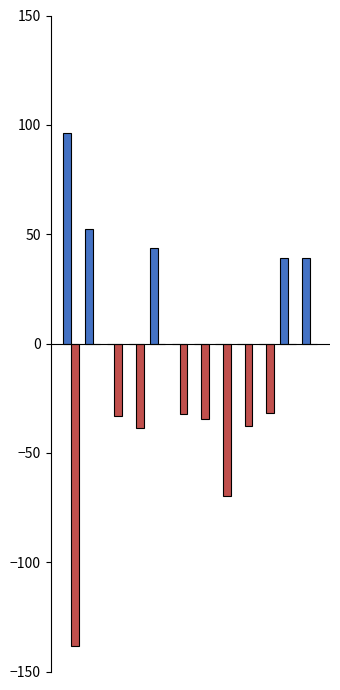

What is the maximum value shown in the chart?

96.1